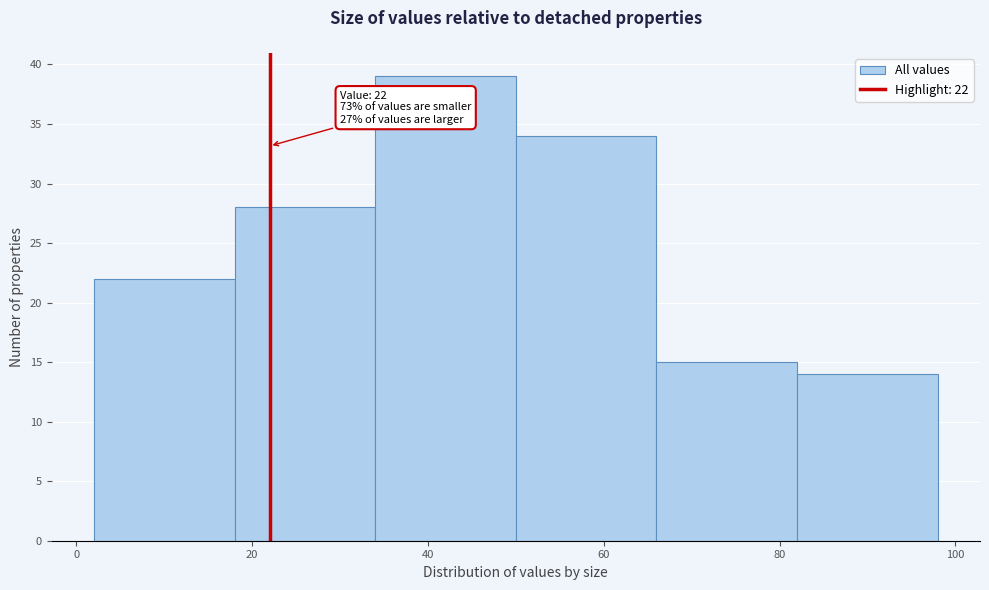

Over which range of the x-axis is the bar tallest?

34 to 50